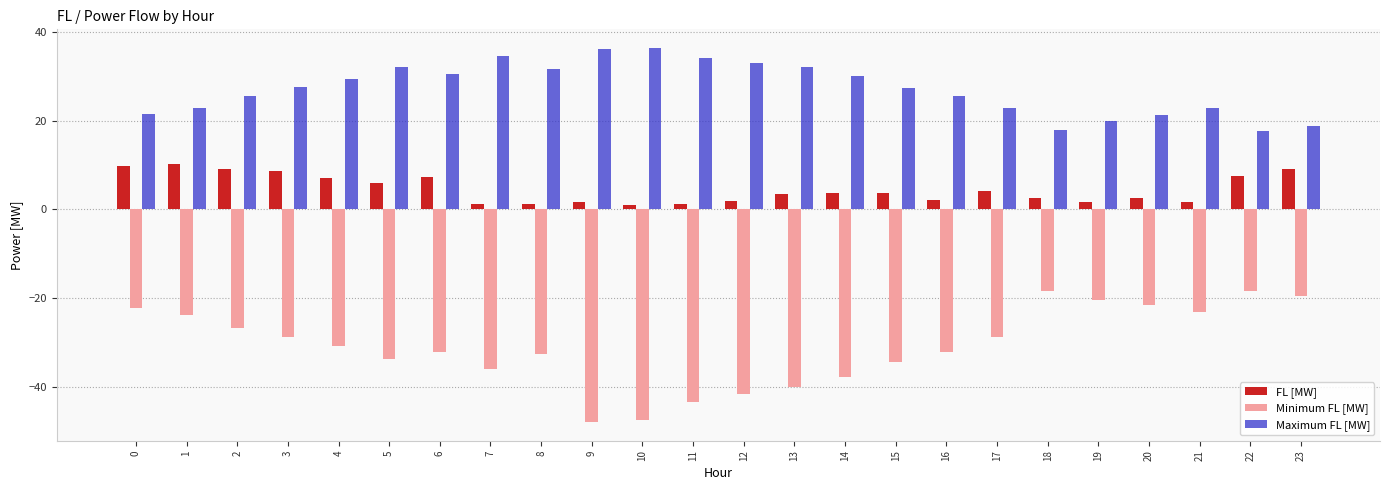

What are all the series names shown in the legend?

FL [MW], Minimum FL [MW], Maximum FL [MW]